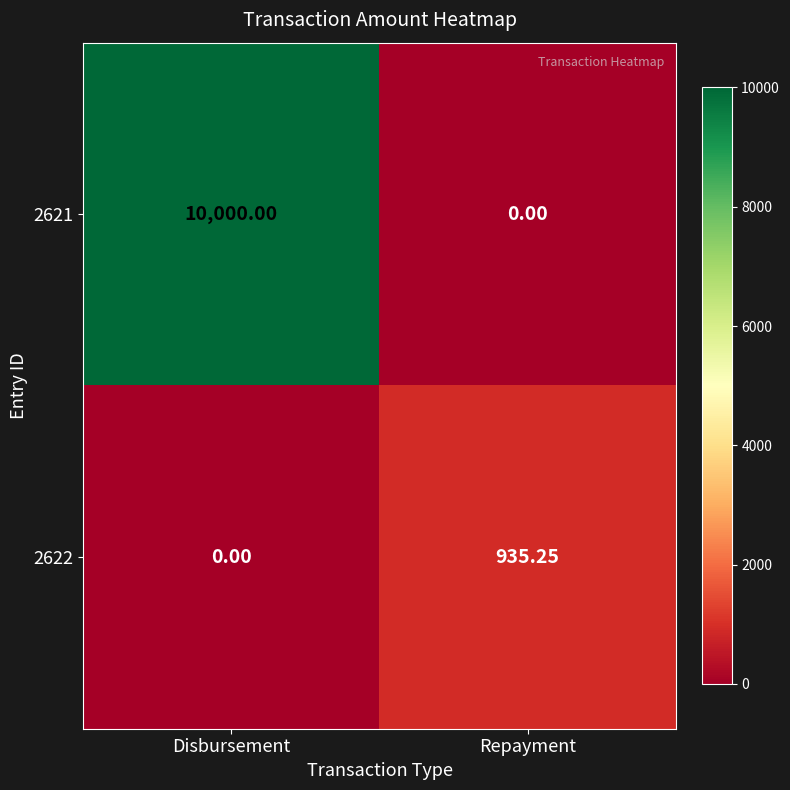

Rank the series by their maximum value, from highest to lowest.

2621, 2622